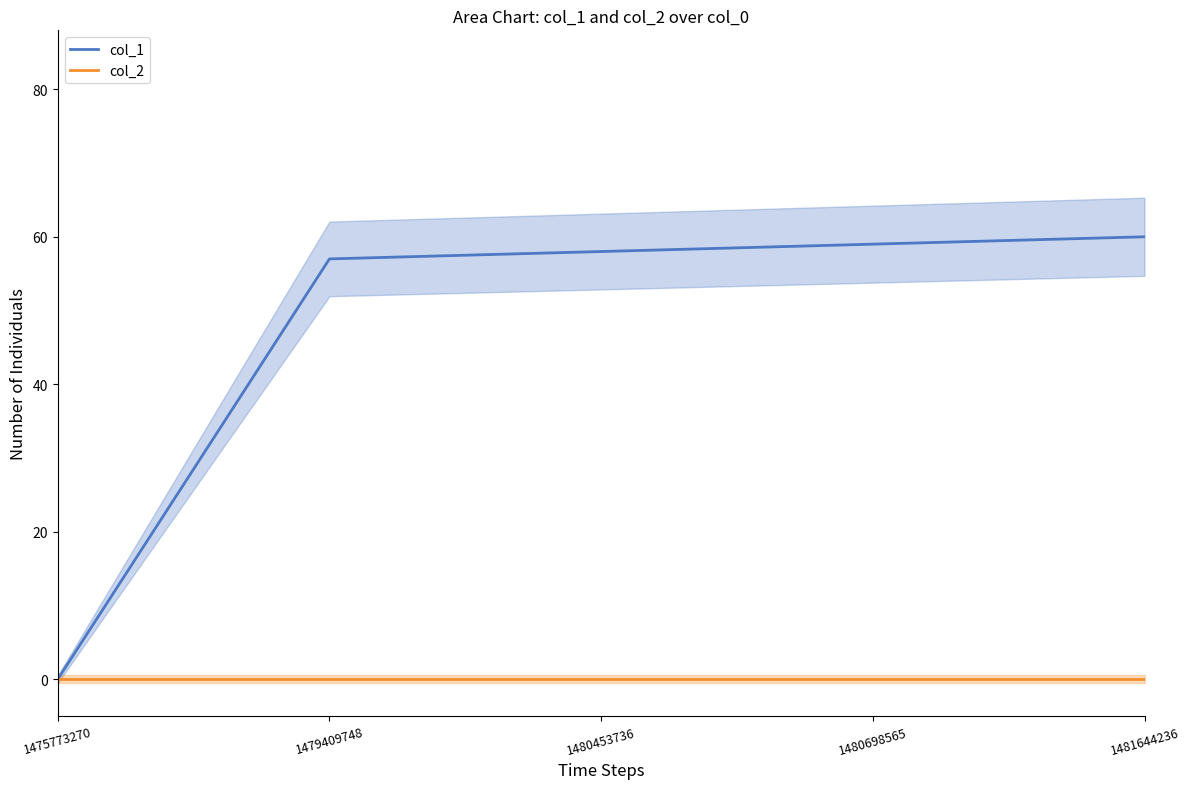

At which label is col_2 closest to 0?

1475773270